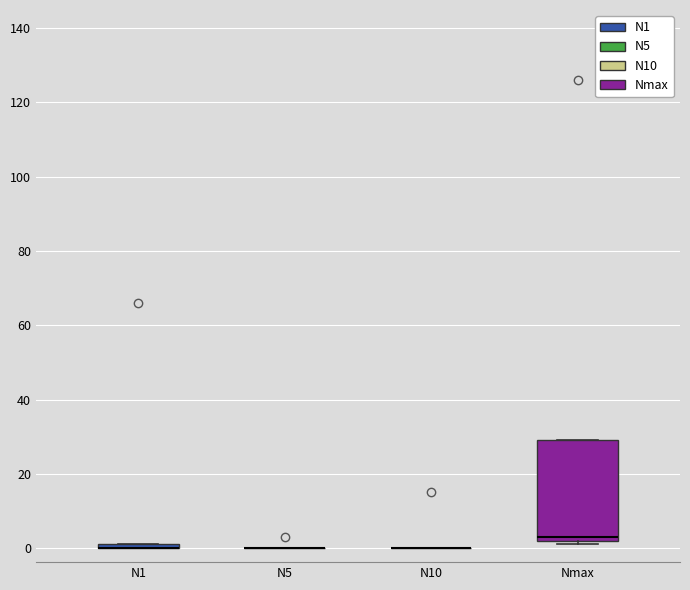

Which box is the tallest, from its lower edge to its upper edge?

Nmax